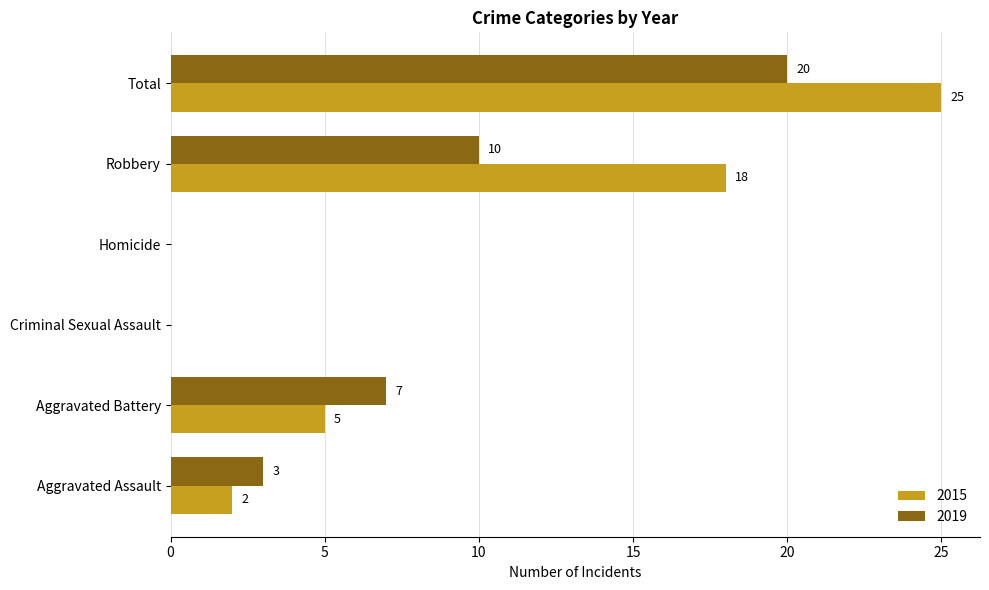

Which series has the largest total across all categories?

2015